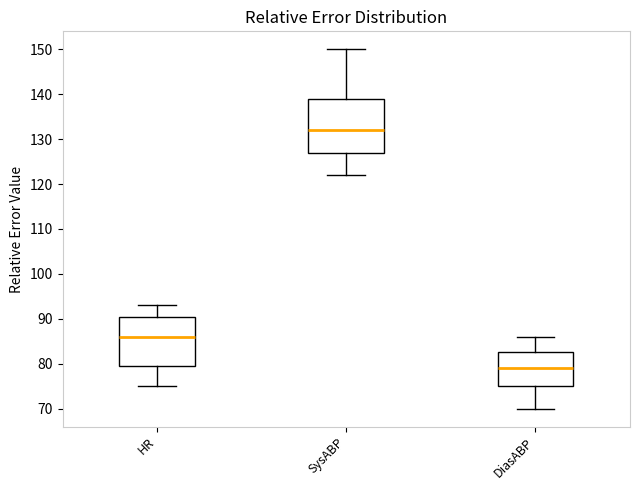

Reading left to right, read every box against the y-axis: the position of its median line, the range the box covers, and the ends of its whiskers. The values are not printed on the chart, so give them approximately, as read against the axis.

HR: median 86, box 80 to 91, whiskers 75 to 93
SysABP: median 132, box 127 to 139, whiskers 122 to 150
DiasABP: median 79, box 75 to 83, whiskers 70 to 86